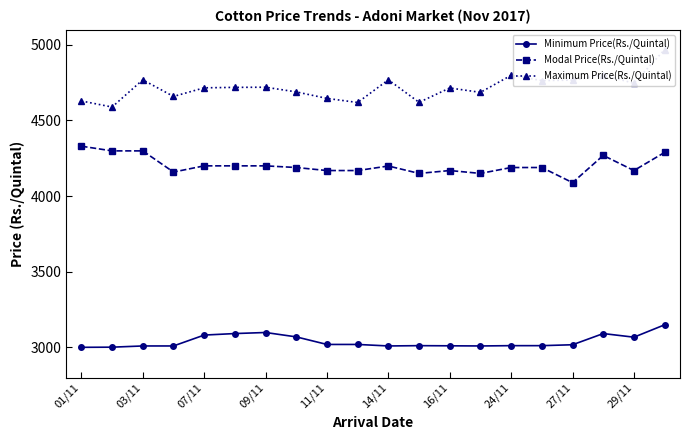

True or false: Minimum Price(Rs./Quintal) and Modal Price(Rs./Quintal) intersect in this chart.

False